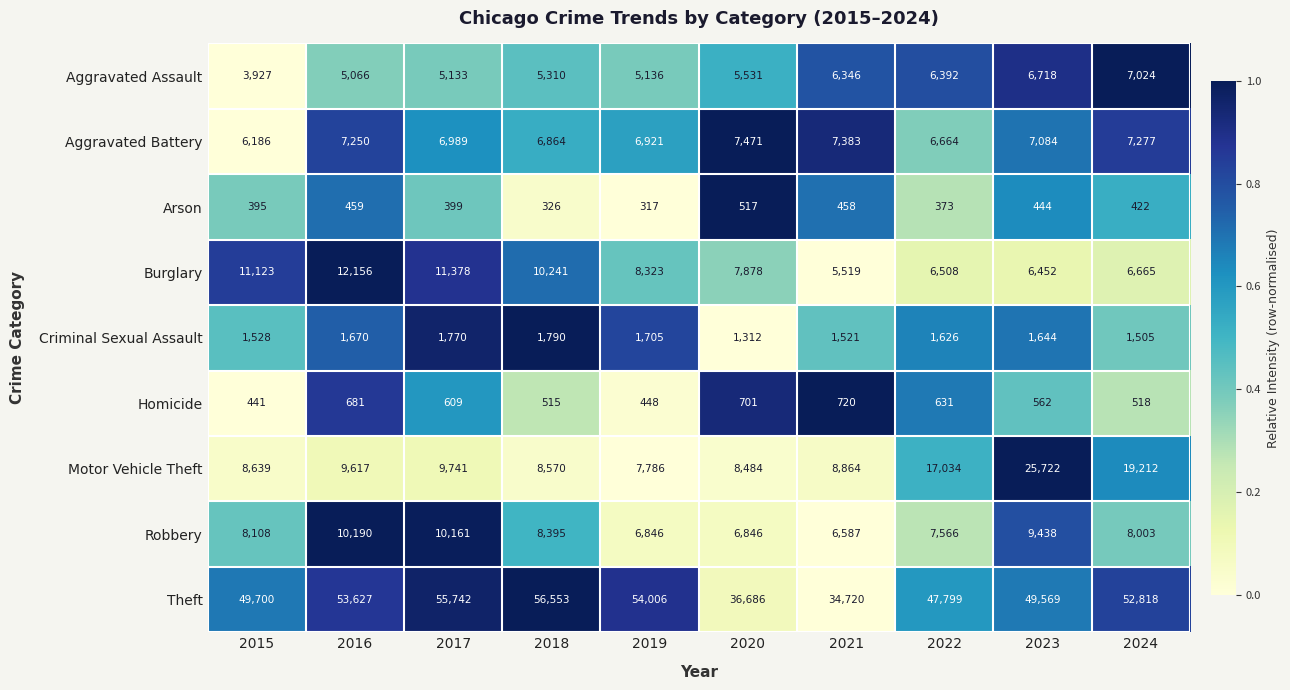

The value of Aggravated Battery at 2020 is 7471. True or false?

True